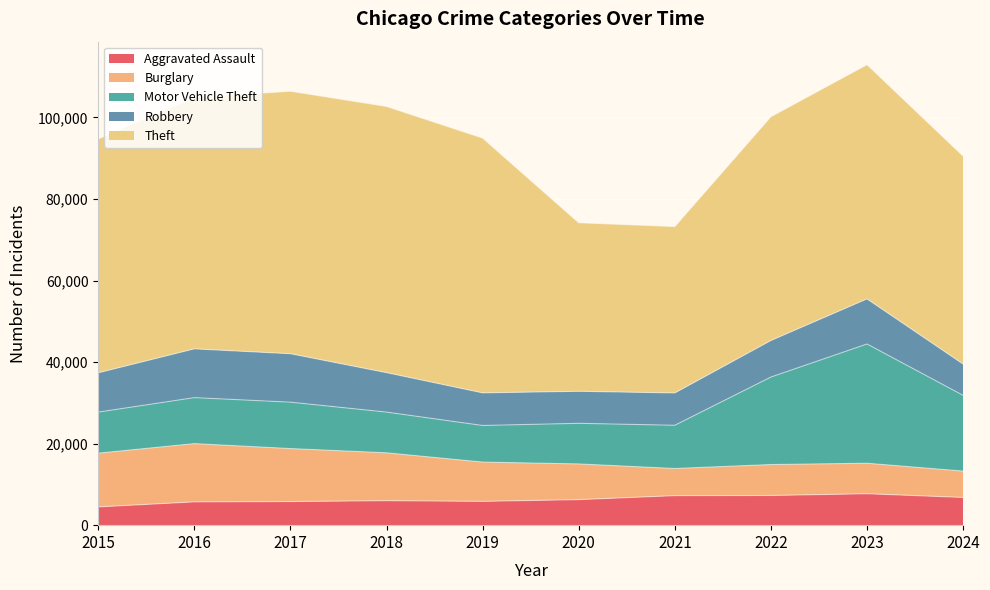

What is the lowest value of the Theft series?

40816